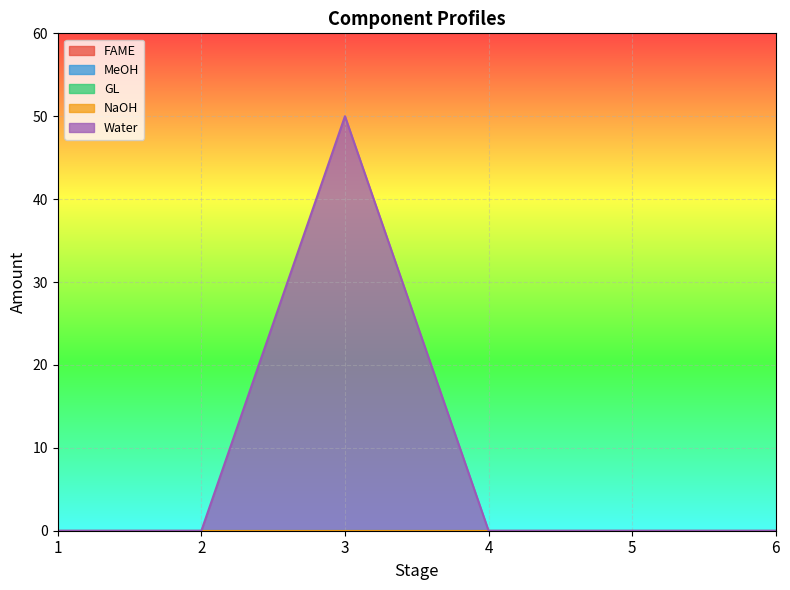

Which category has the highest value in the FAME series?

1